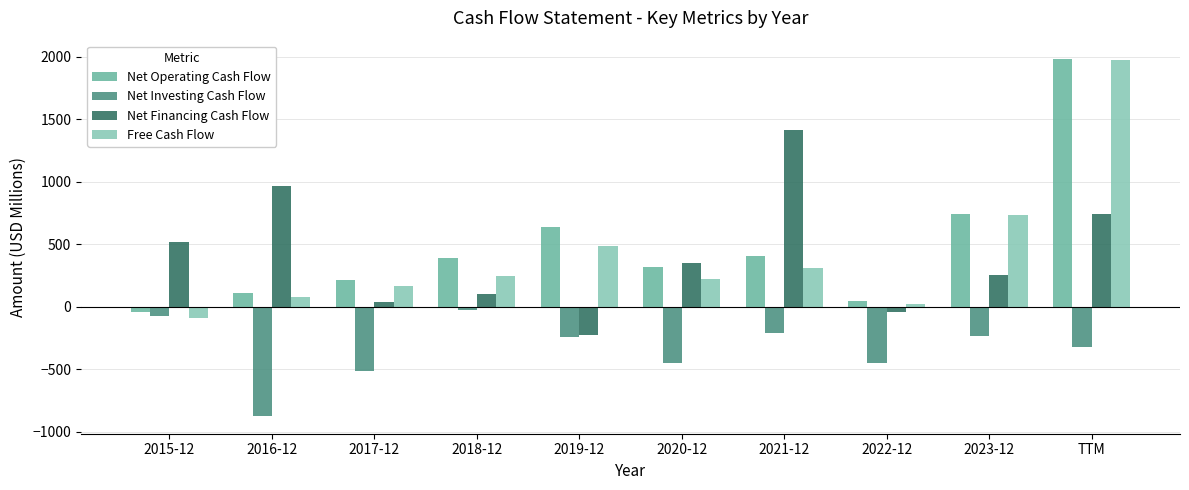

Which series has the widest spread of values?

Free Cash Flow